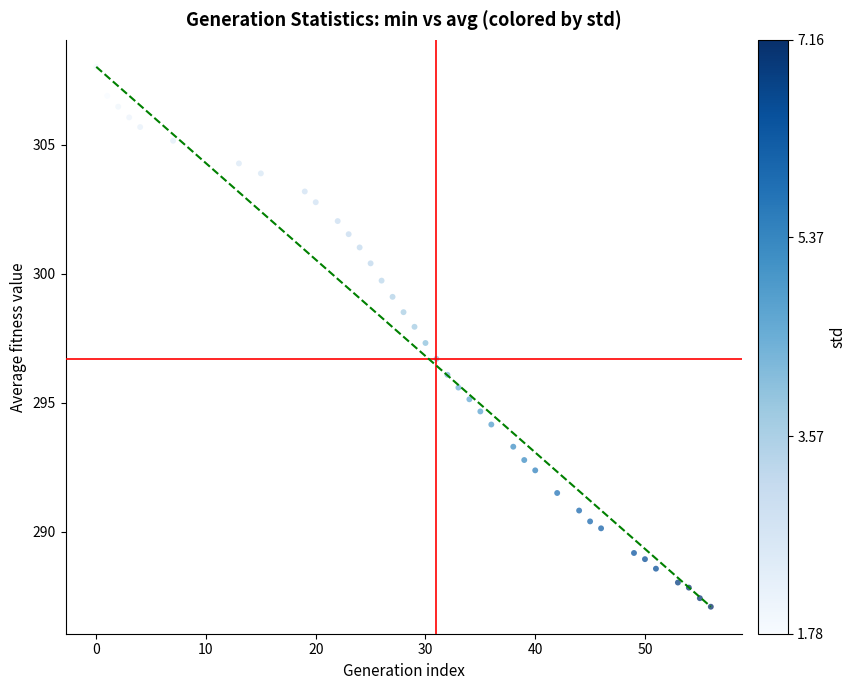

What is the range of X values (max minus min)?

56.0